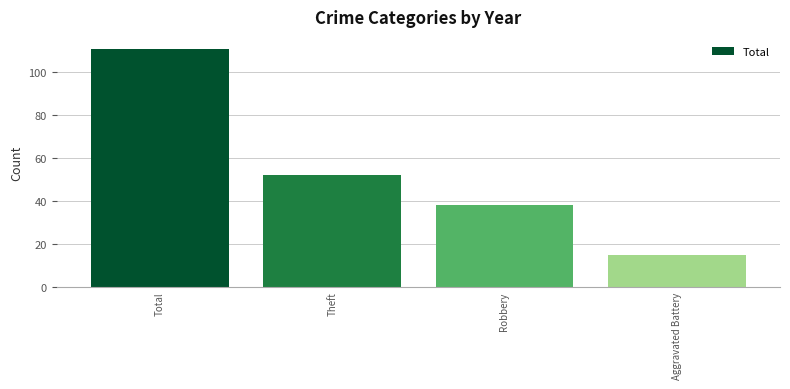

What is the ratio of the value at Theft to the value at Robbery?

1.4